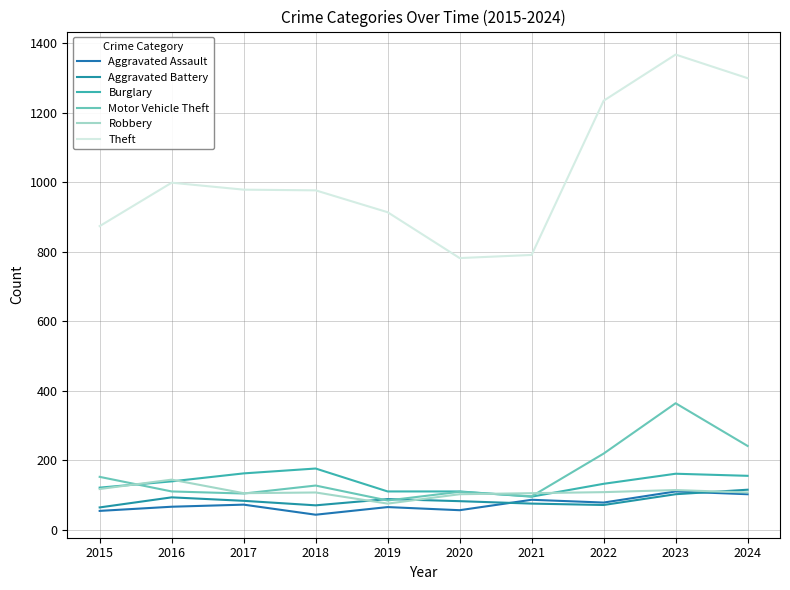

What is the average value of the Aggravated Assault series?

73